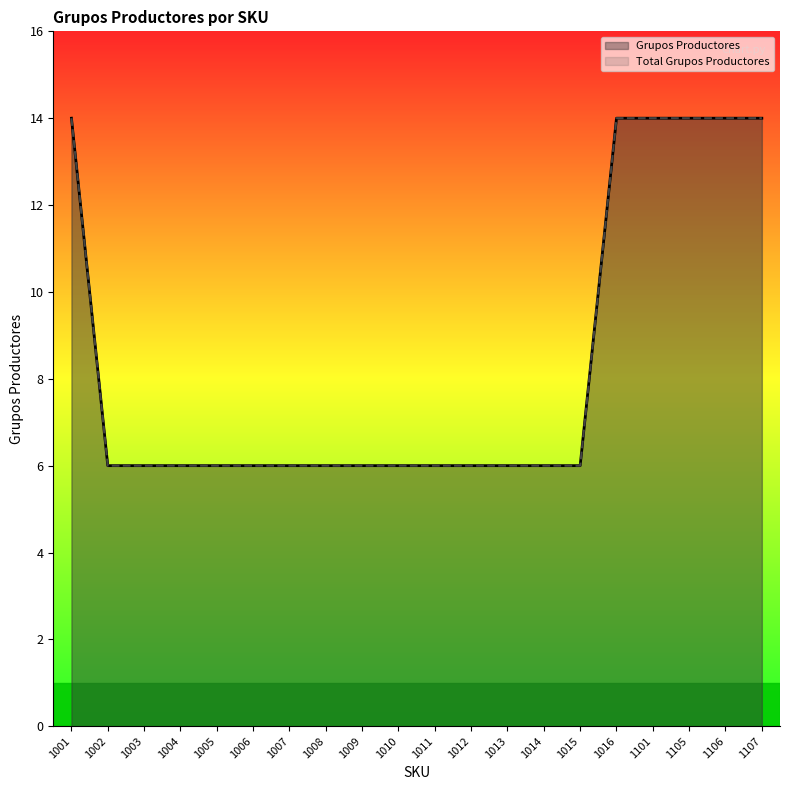

Where is Grupos Productores nearest to the value 10?

1001